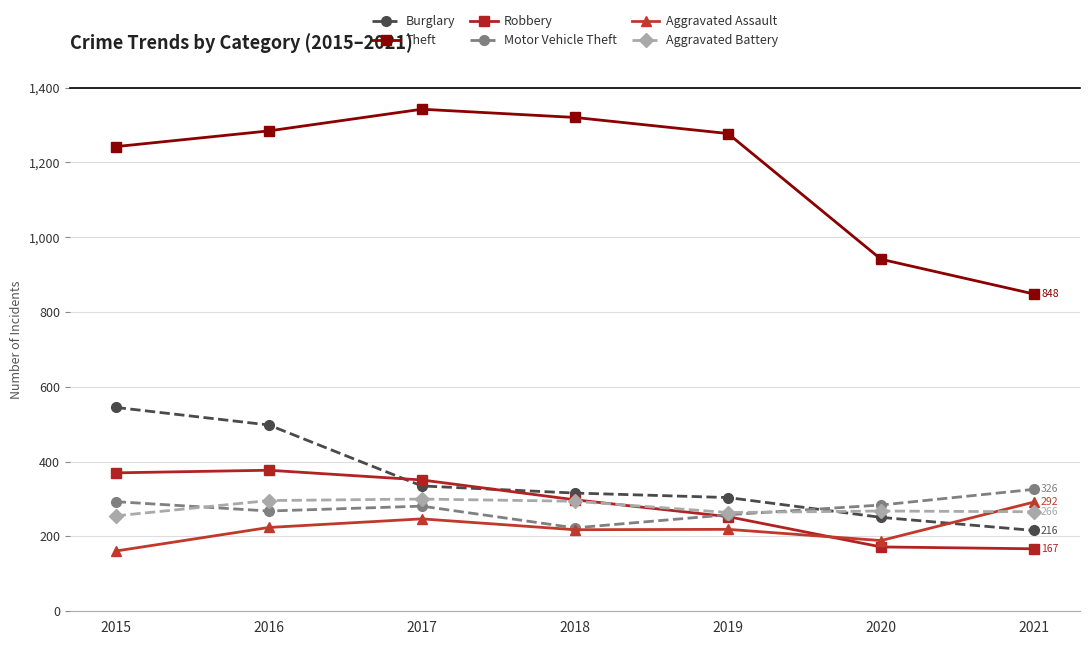

Which series has the largest total across all categories?

Theft